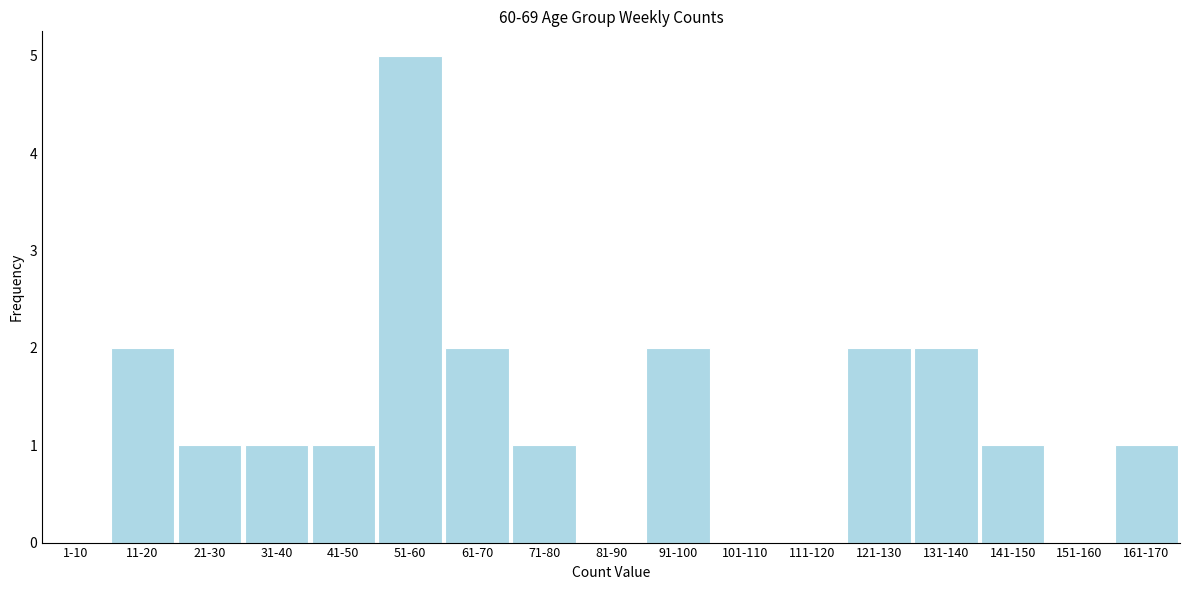

Reading left to right, transcribe all the data shown in this chart.

1-10=0	11-20=2	21-30=1	31-40=1	41-50=1	51-60=5	61-70=2	71-80=1	81-90=0	91-100=2	101-110=0	111-120=0	121-130=2	131-140=2	141-150=1	151-160=0	161-170=1